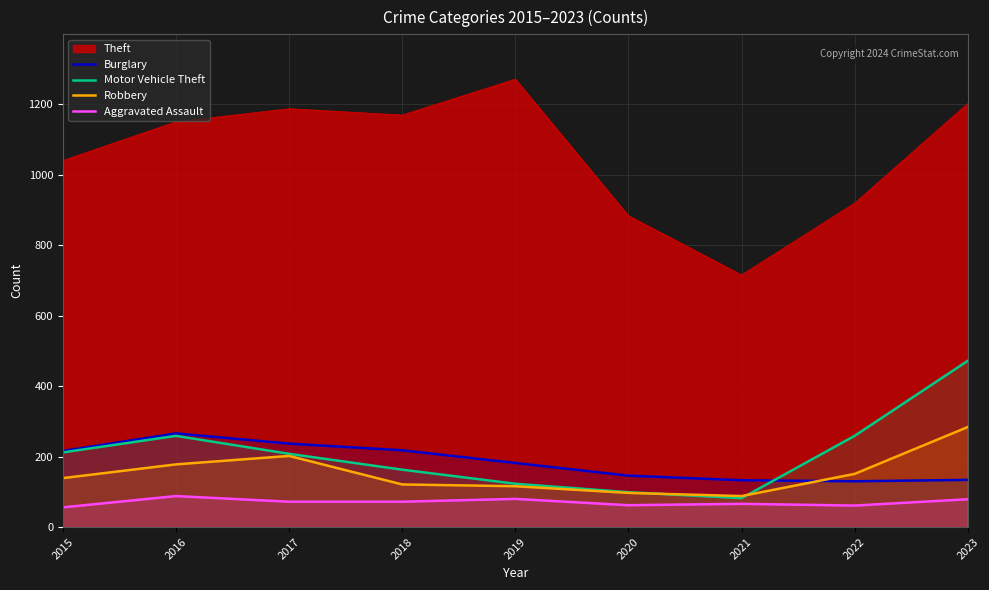

The Theft series shows 1151 at 2016. True or false?

True